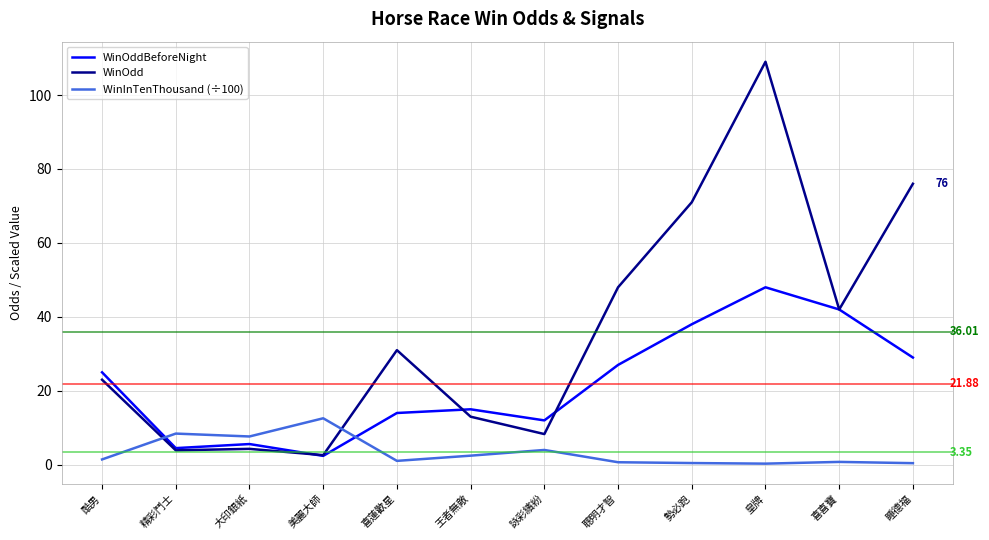

Which series has the largest total across all categories?

WinOdd